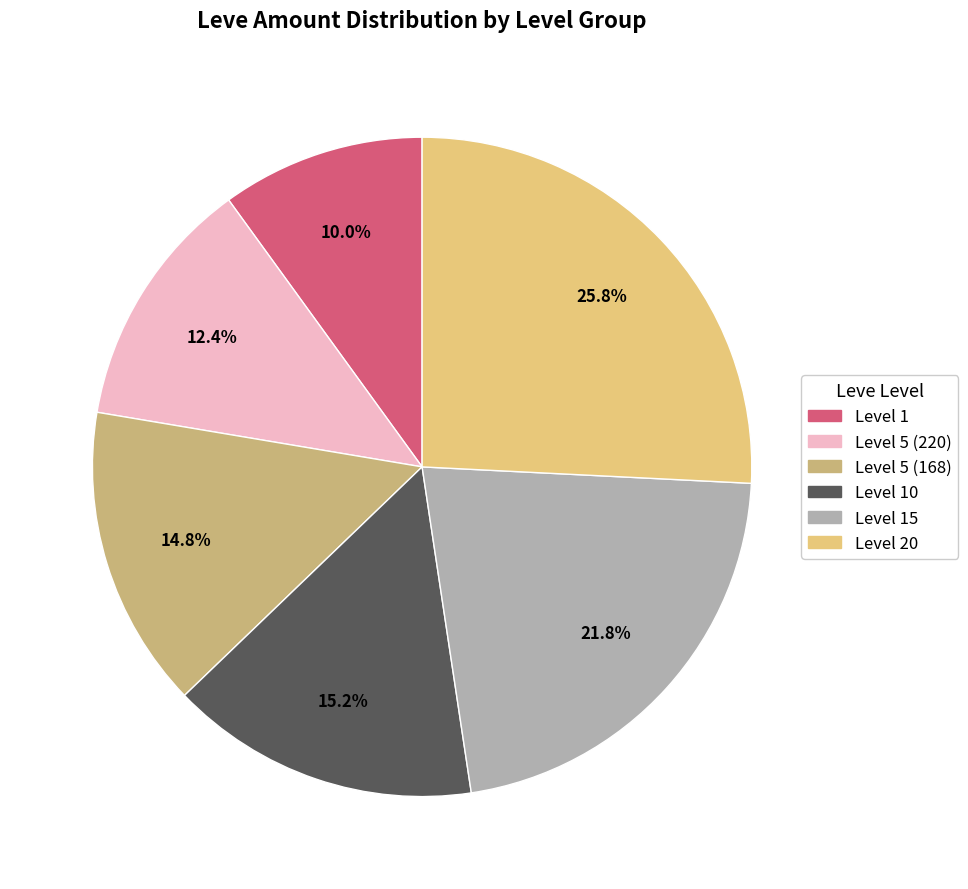

How many slices are in this pie chart?

6